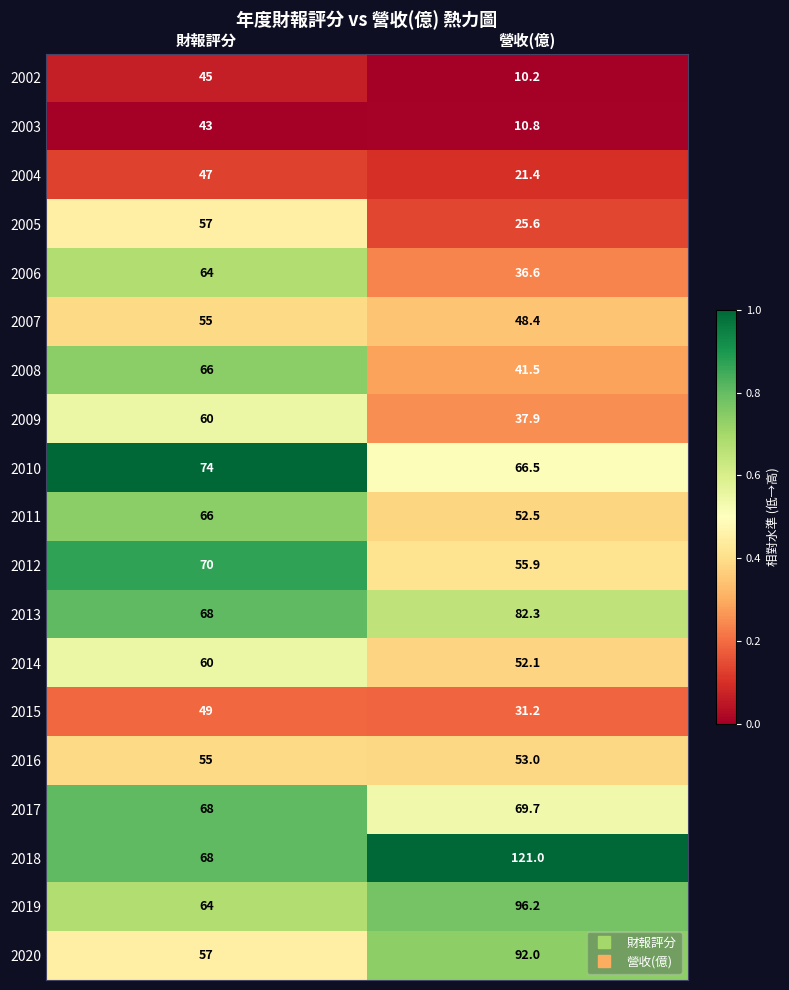

Which series has the largest total across all categories?

2018